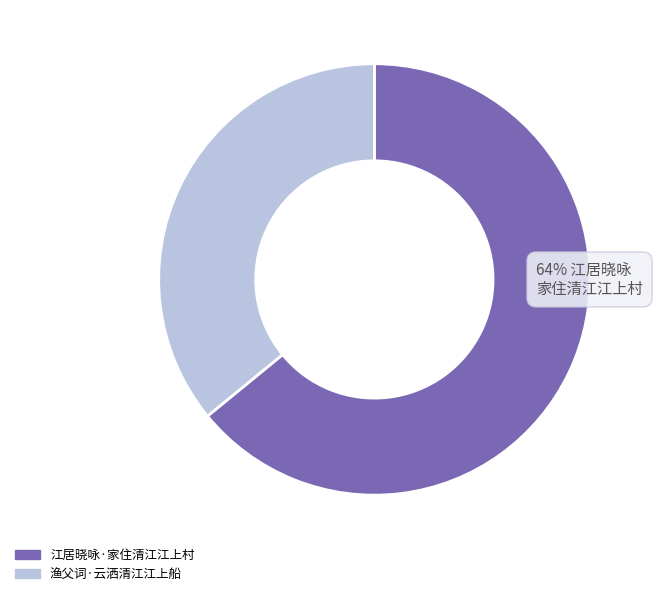

What is the smallest slice in the pie chart?

渔父词·云洒清江江上船